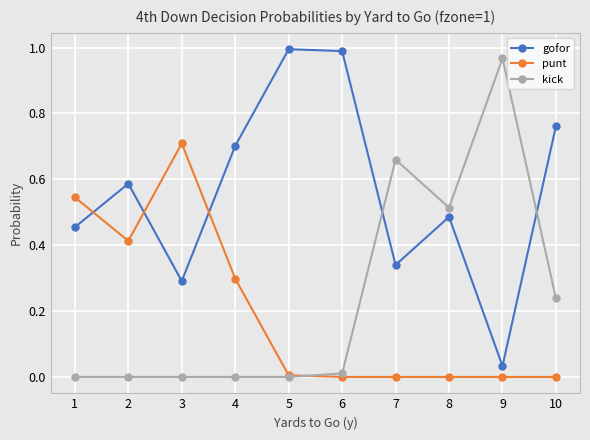

How many lines are shown in the chart?

3